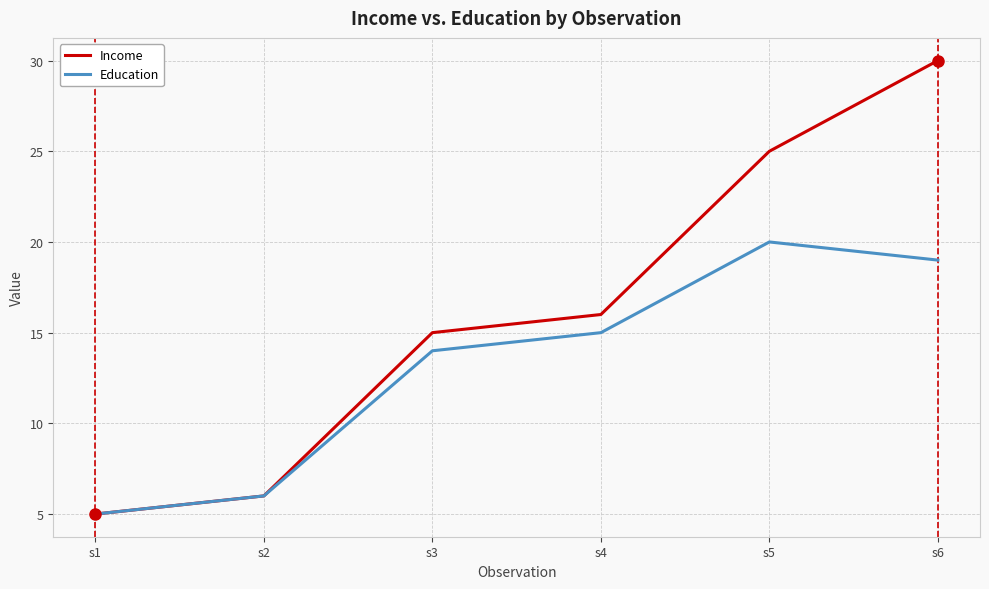

At which label is Income closest to 17?

s4